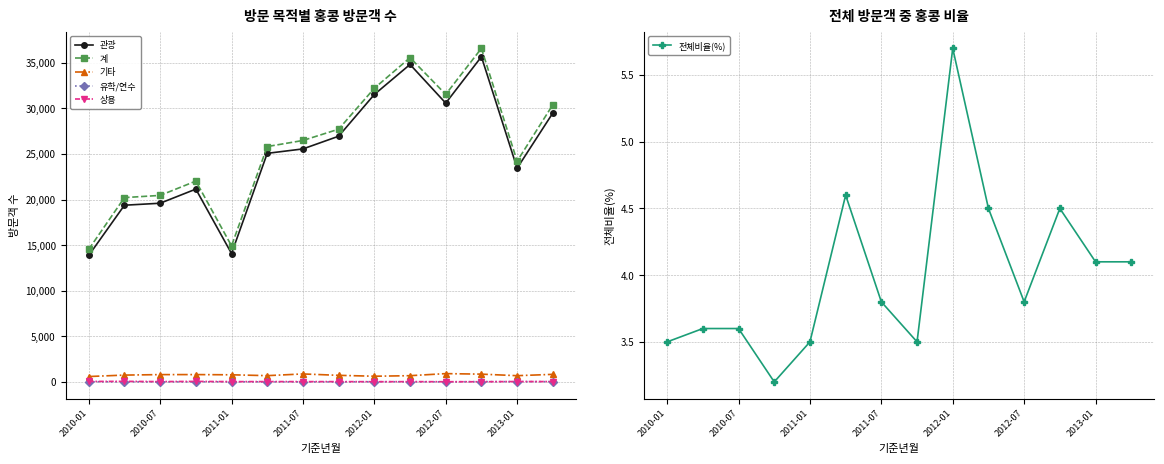

The value of 계 at 2010-07 is 20458. True or false?

True